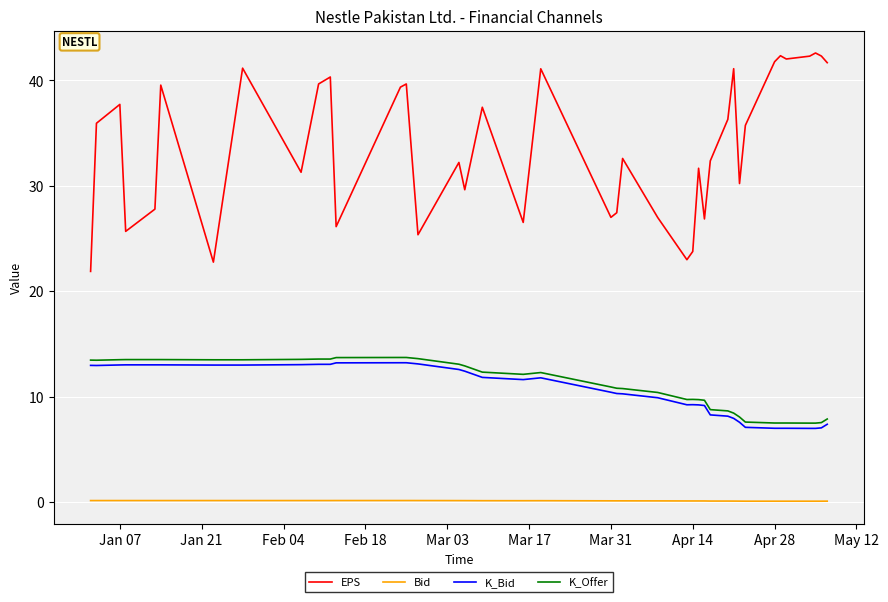

Which series has the largest total across all categories?

EPS